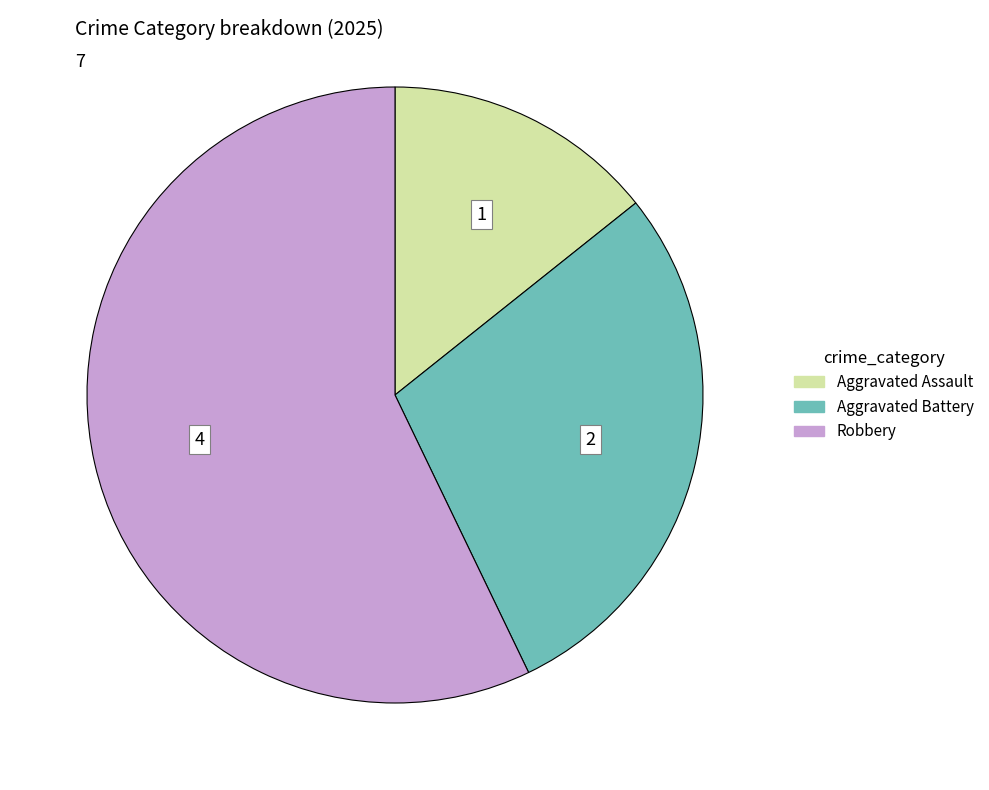

Is there any slice that represents more than half of the pie?

Yes